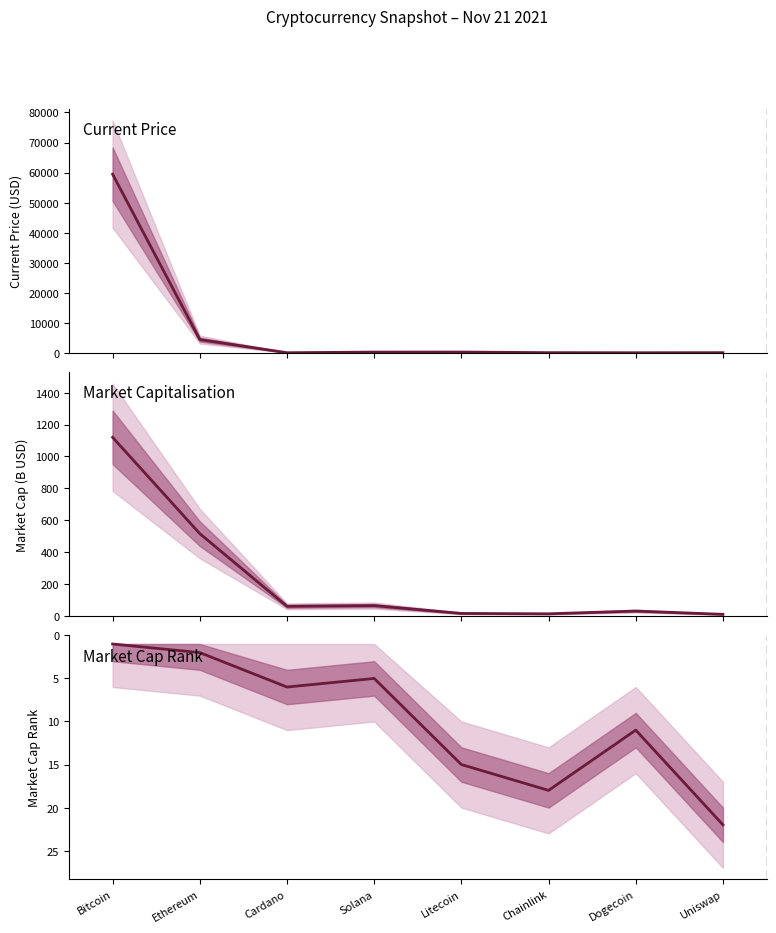

Which series changed the most between Litecoin and Uniswap?

Current Price (USD)